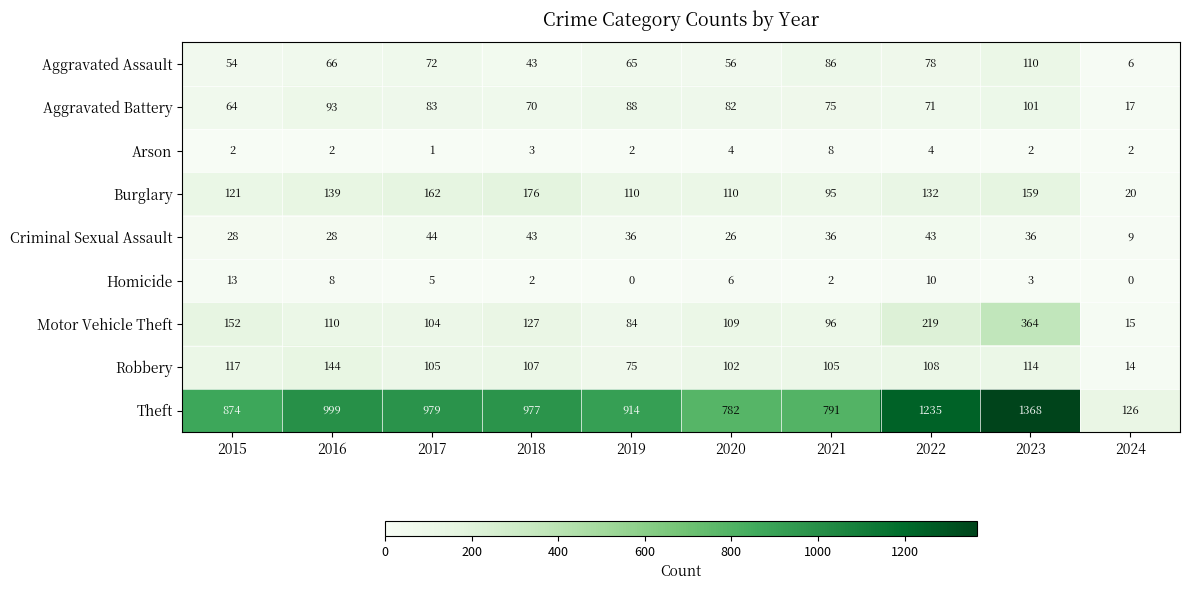

The value of Burglary at 2023 is 210. True or false?

False